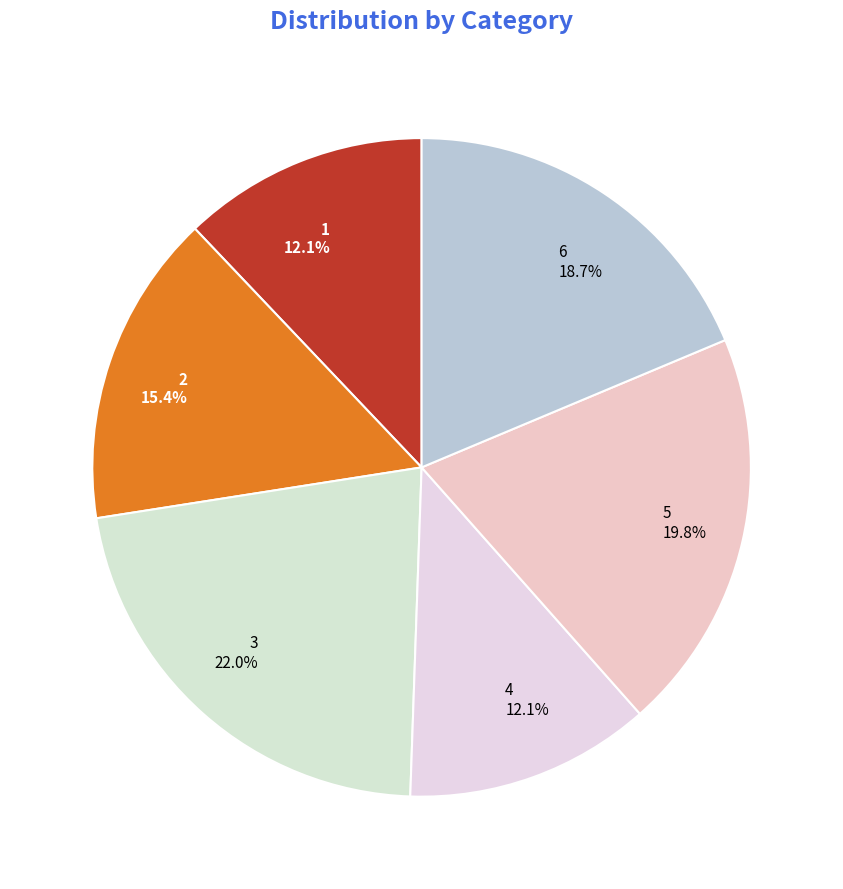

How many slices are in this pie chart?

6